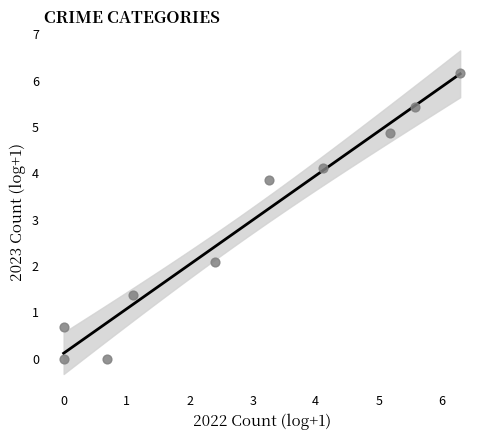

What is the range of Y values (max minus min)?

6.2